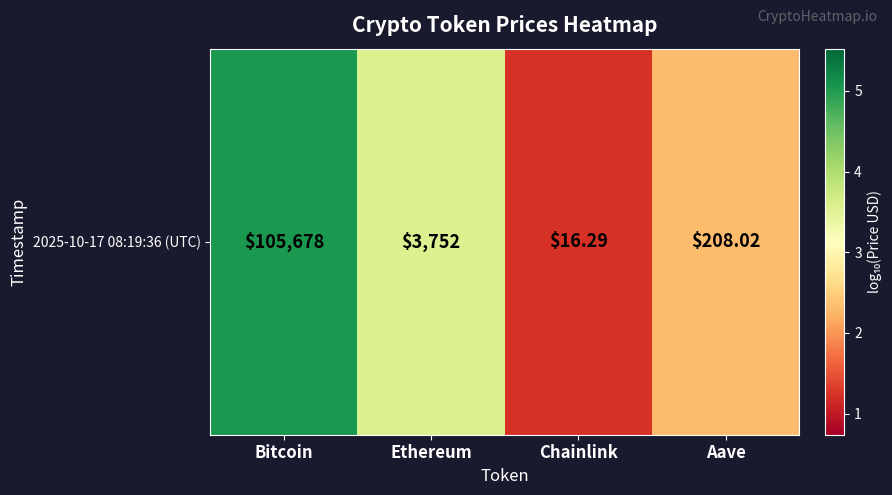

The chart shows a value of 5.0 at Bitcoin. True or false?

True